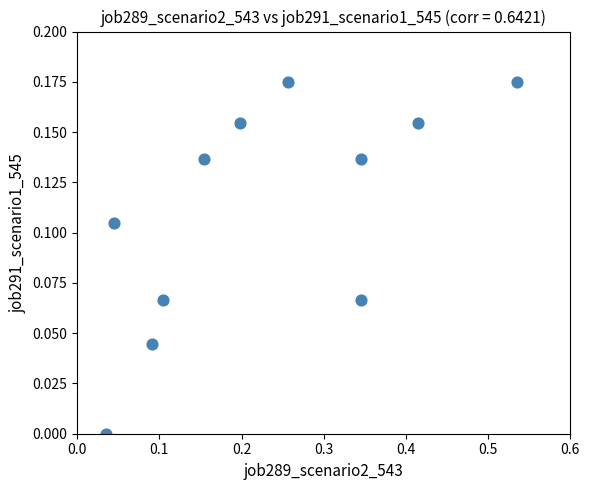

What is the range of X values (max minus min)?

0.5